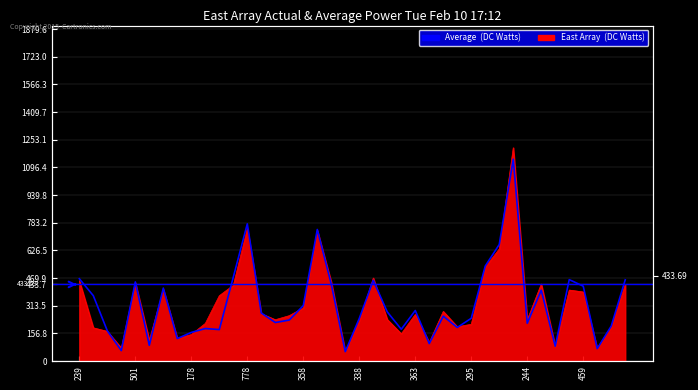

How many interior local valleys (lower than both neighbors) does the data have?

12